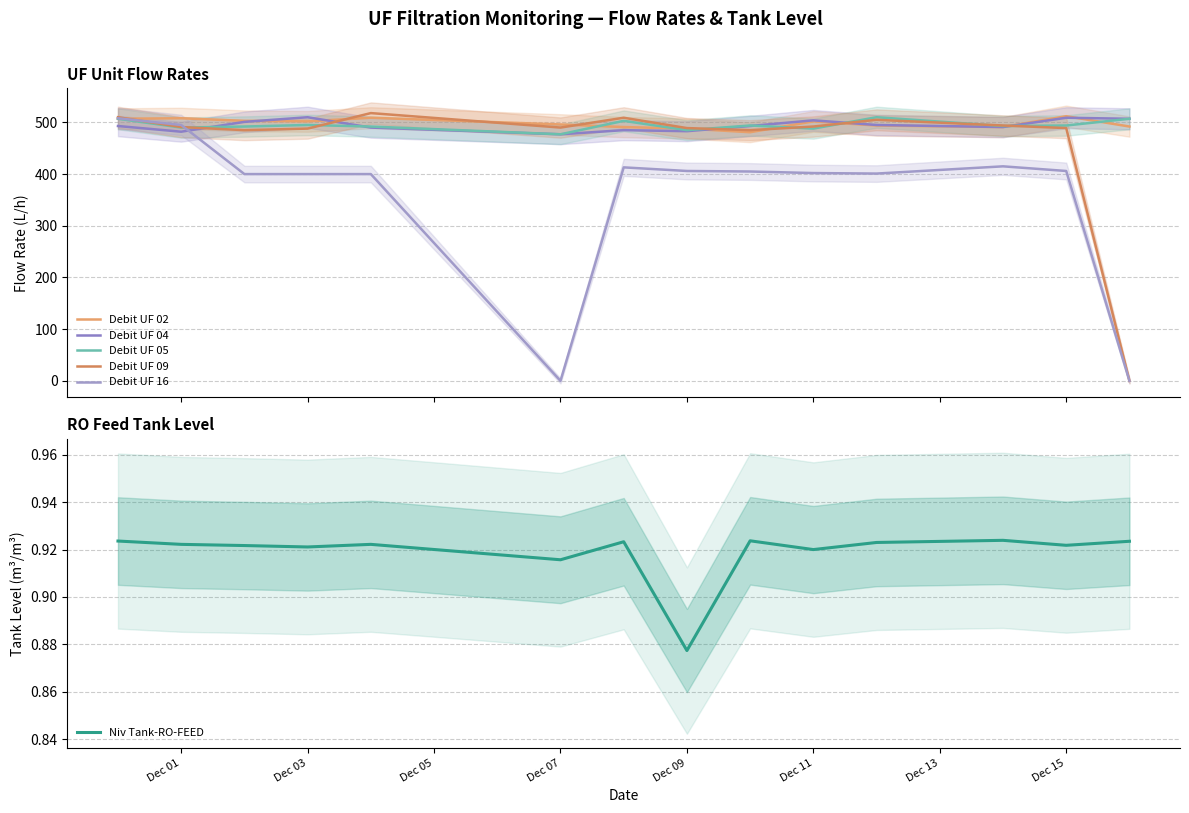

What is the highest value of the Debit UF 16 series?

508